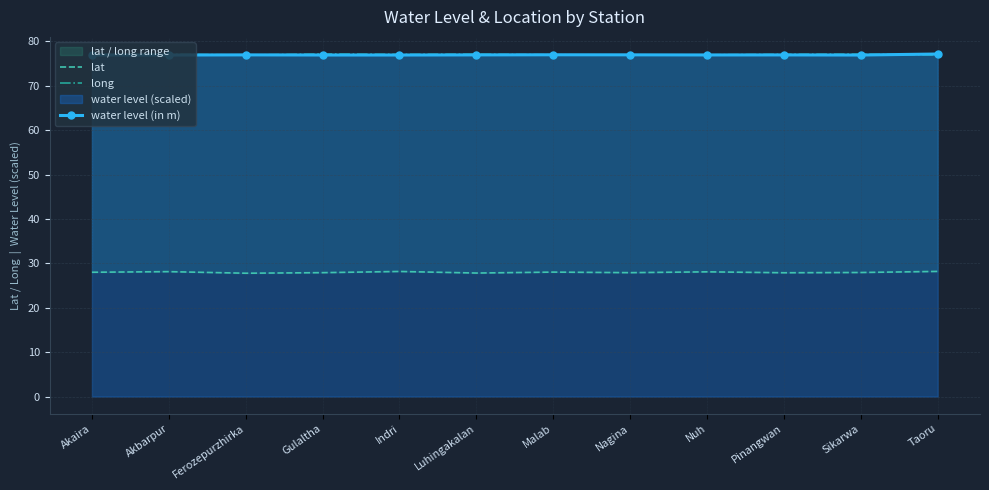

What is the maximum value shown in the chart?

77.2